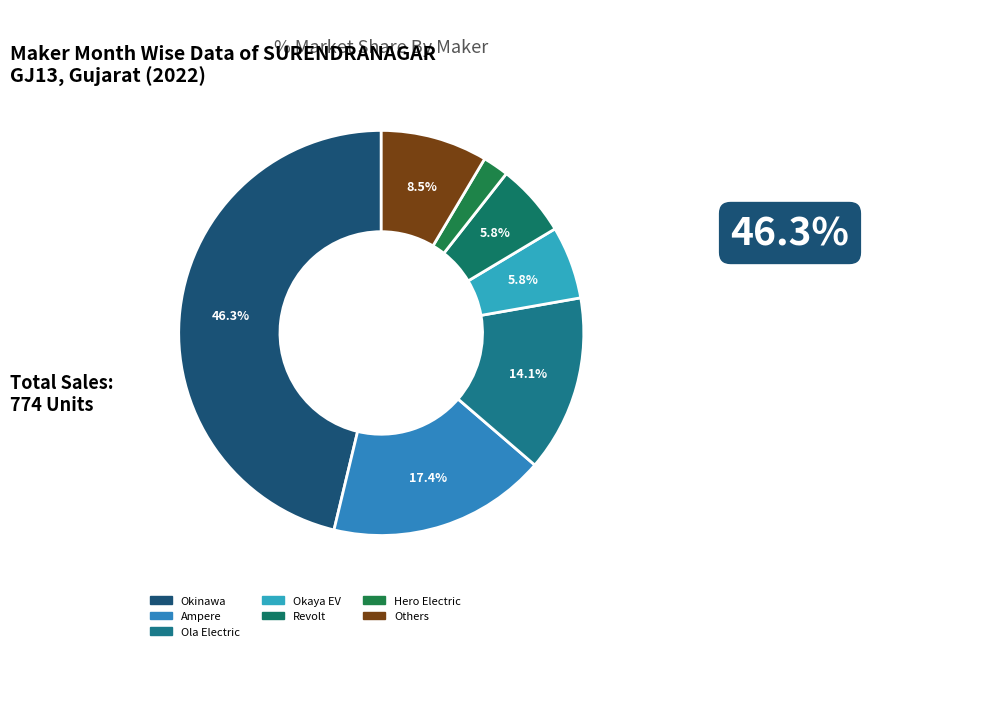

Count the number of slices in the pie.

7